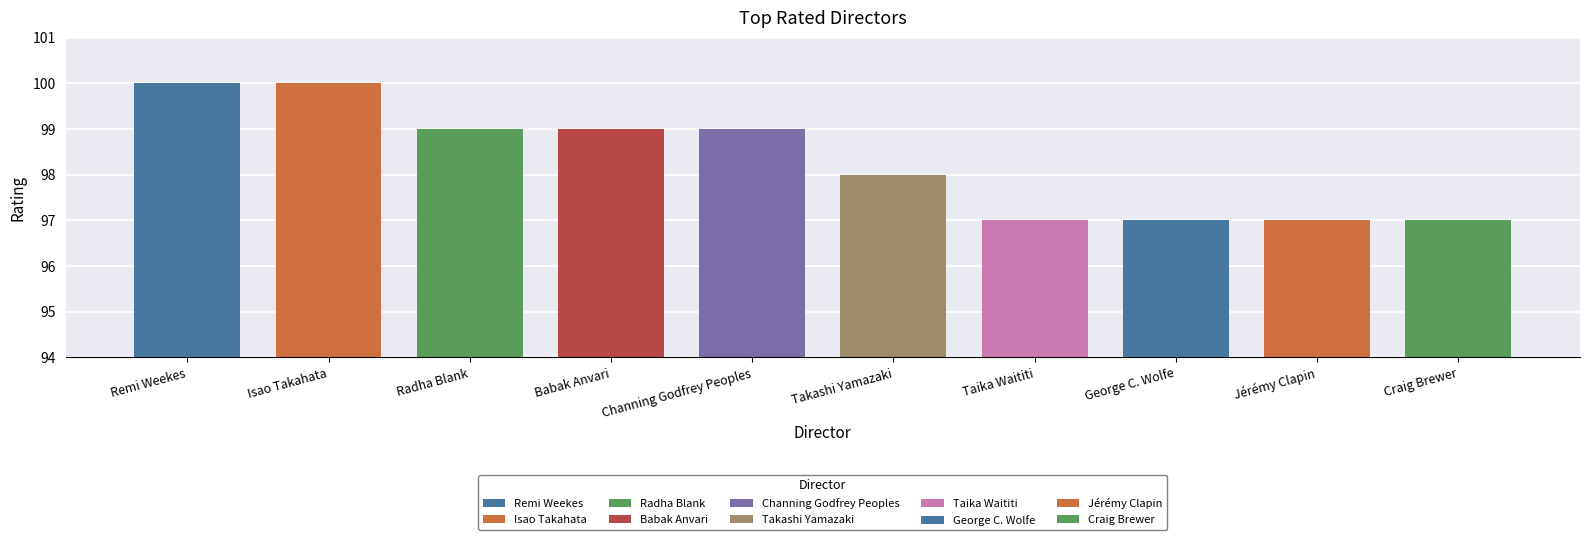

What is the difference between the values at Takashi Yamazaki and Radha Blank?

1